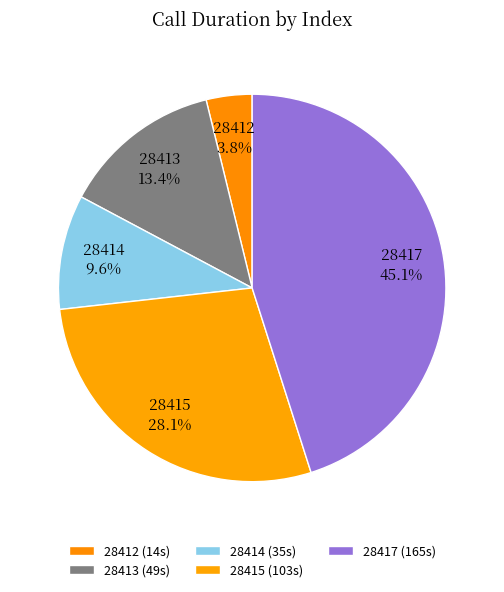

Between 28417 and 28413, which is larger?

28417